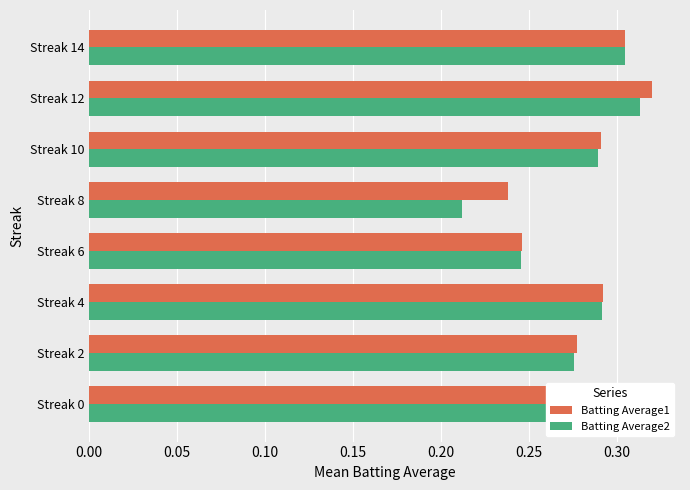

How many Batting Average1 values are between 0 and 1?

8